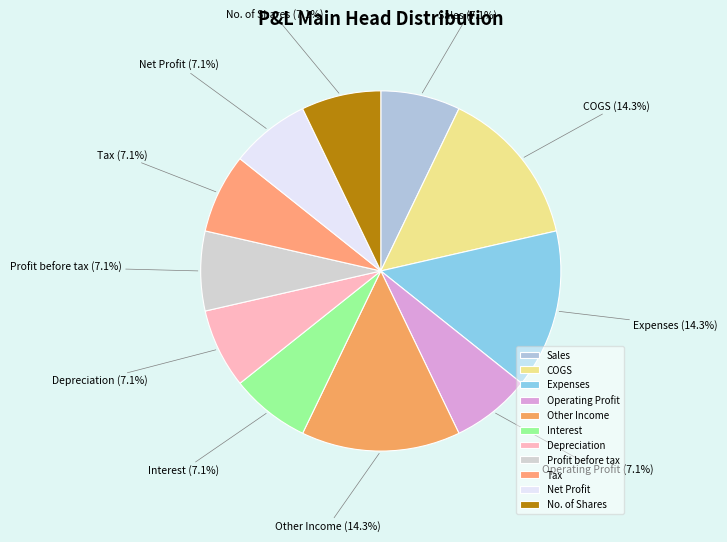

Between COGS and Net Profit, which is larger?

COGS